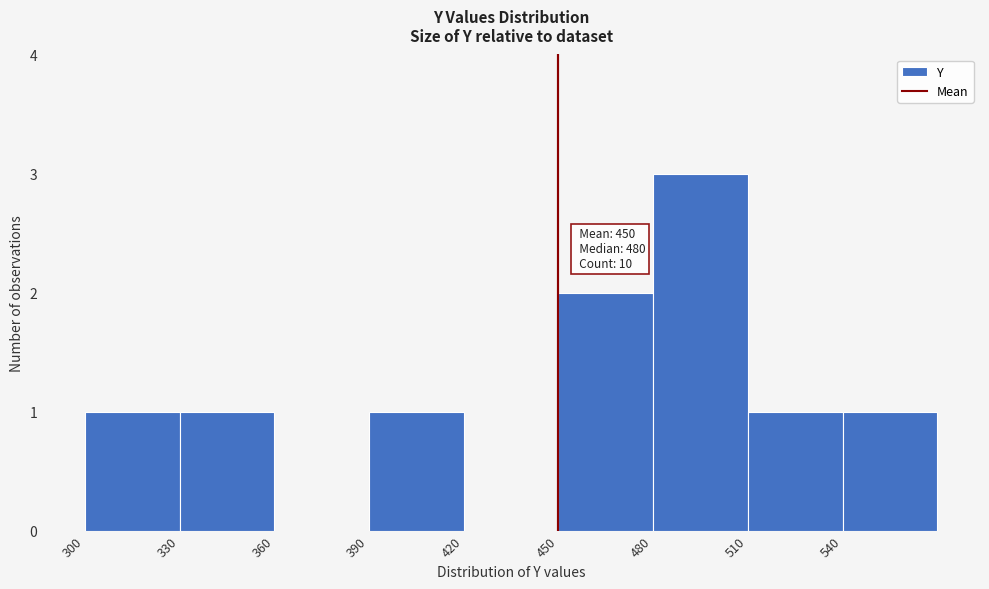

Over which range of the x-axis is the bar tallest?

480 to 510